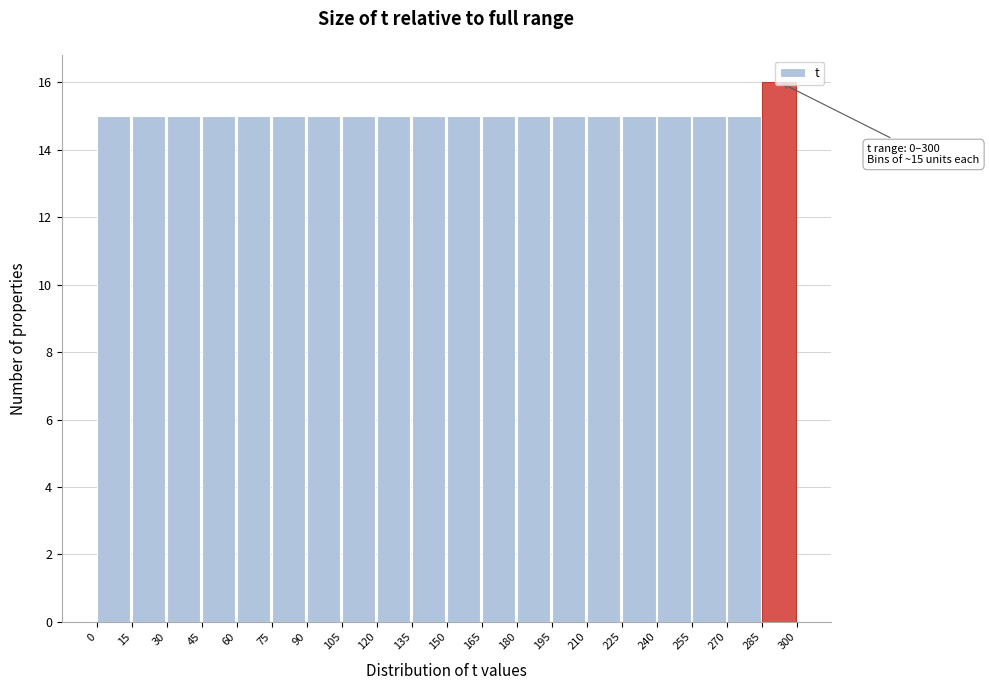

Over which range of the x-axis is the bar tallest?

285 to 300